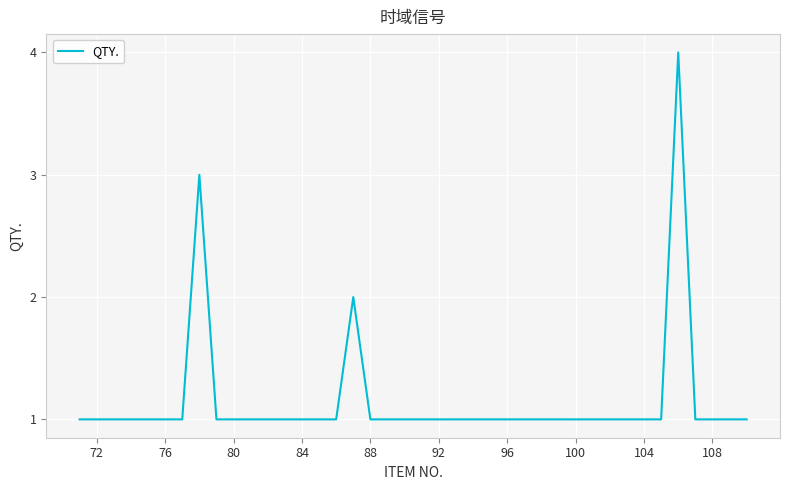

Count the number of data series in this chart.

1